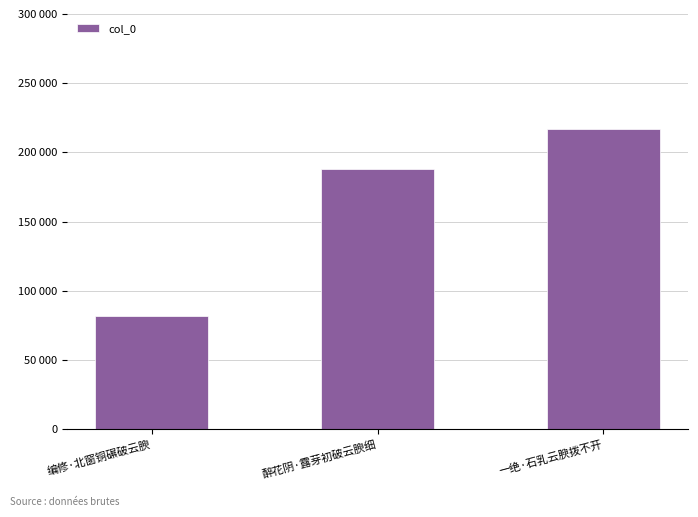

Where is the data nearest to the value 149502?

醉花阴·露芽初破云腴细